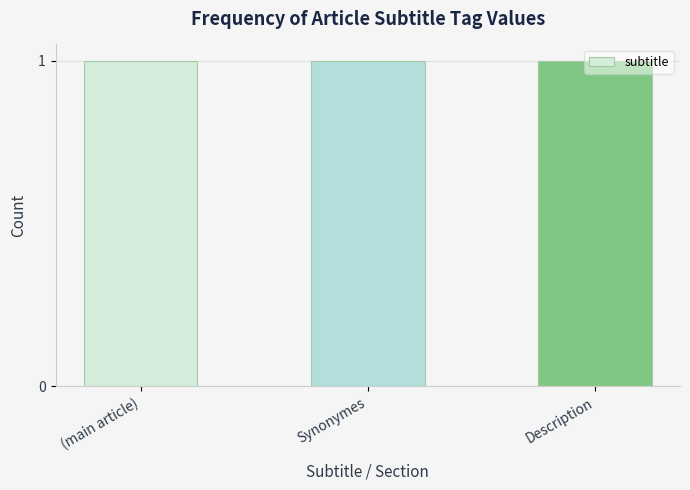

How many distinct data groups are displayed?

1